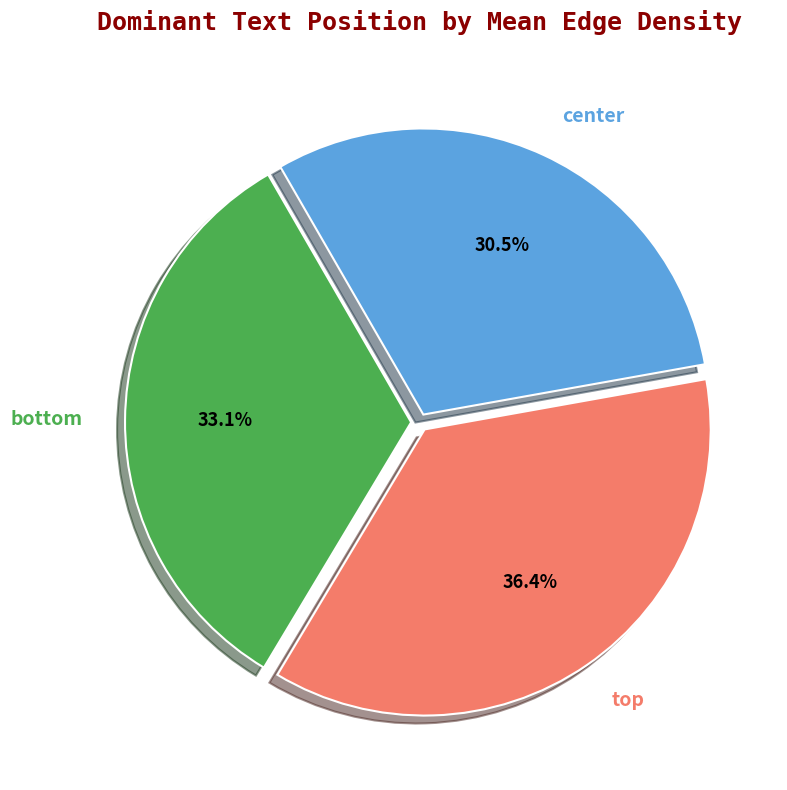

What is the largest slice in the pie chart?

top